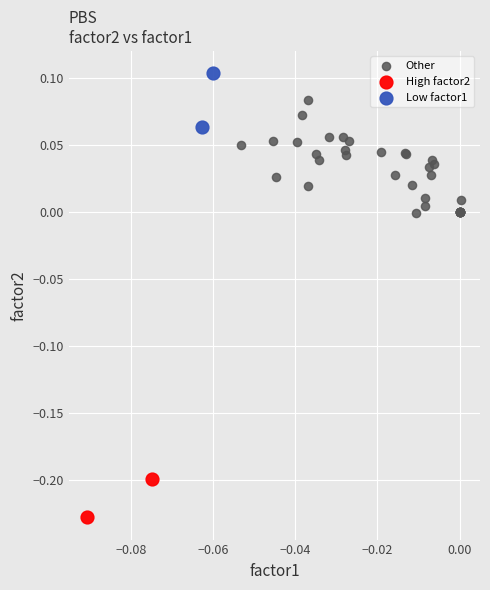

Which series contains the highest Y value?

Low factor1